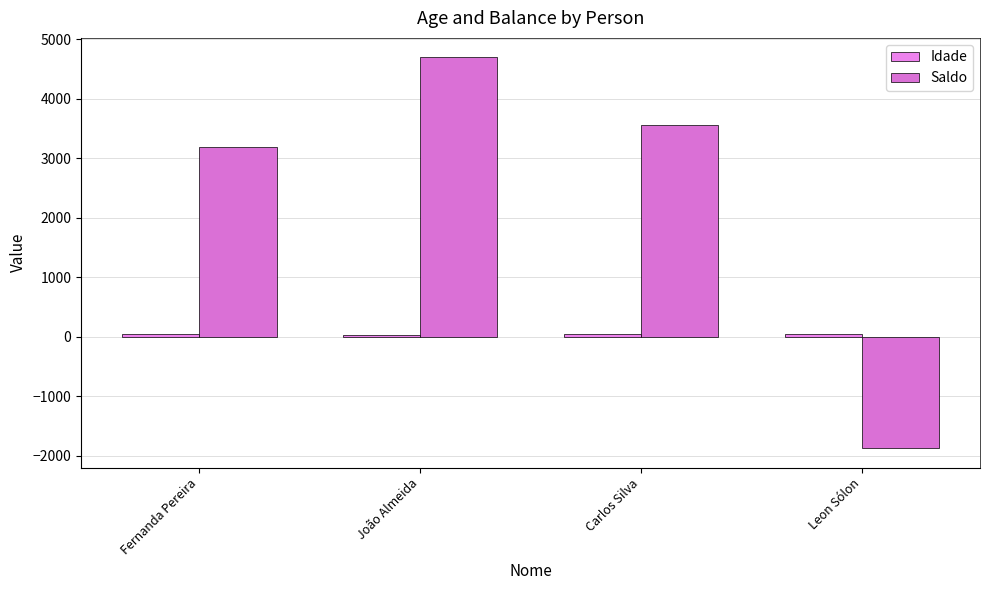

Reading left to right, extract all data points from this chart.

Idade: Fernanda Pereira=54.0	João Almeida=37.0	Carlos Silva=51.0	Leon Sólon=43.0
Saldo: Fernanda Pereira=3182.6	João Almeida=4697.2	Carlos Silva=3554.7	Leon Sólon=-1872.0